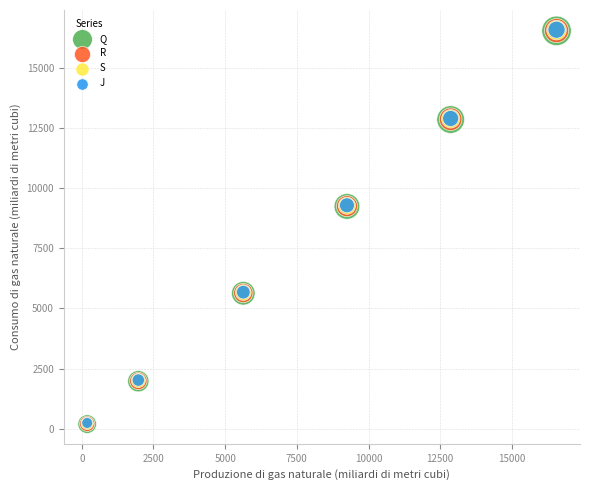

What are all the series names shown in the legend?

Q, R, S, J